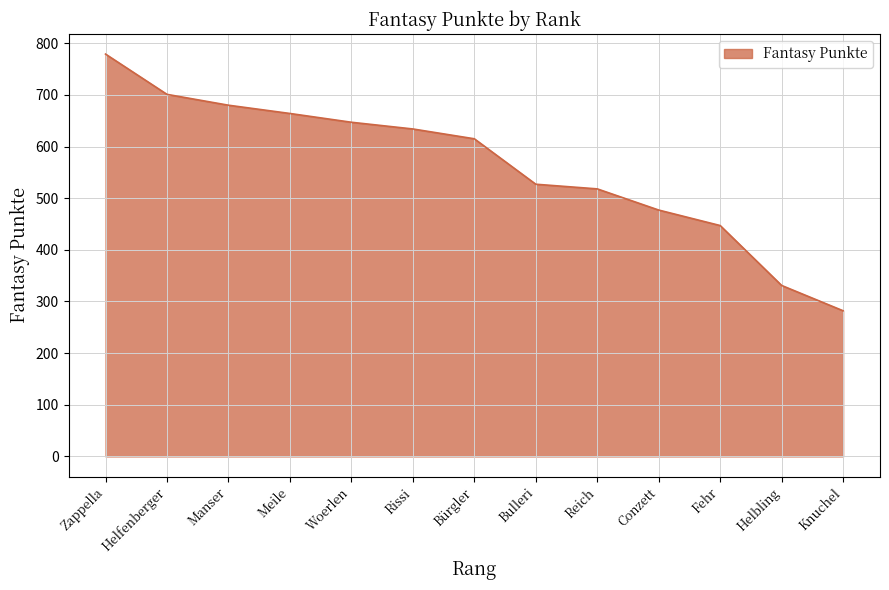

Which has a higher value, Rissi or Conzett?

Rissi